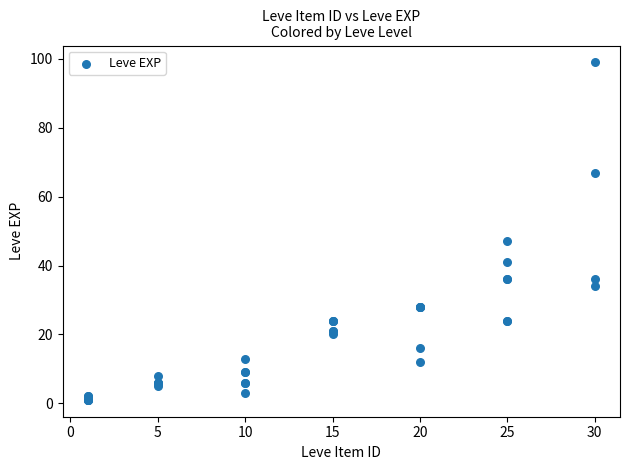

What Y value in the scatter plot is closest to 50?

47